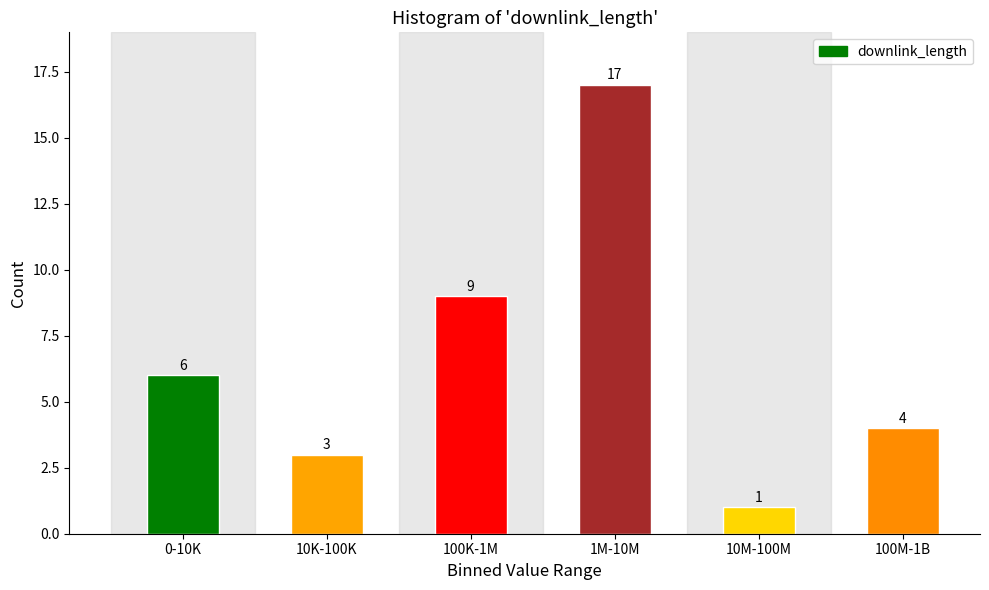

Reading left to right, list all the values displayed in this chart.

6	3	9	17	1	4